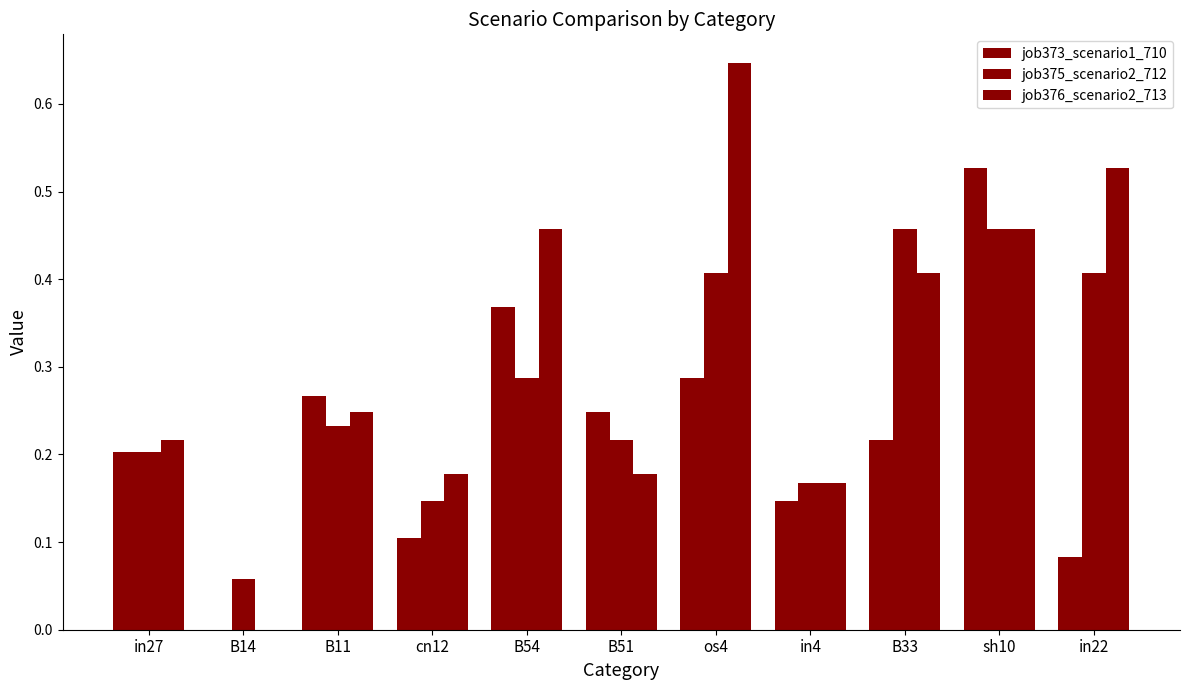

At which category is the sum across all series the highest?

sh10